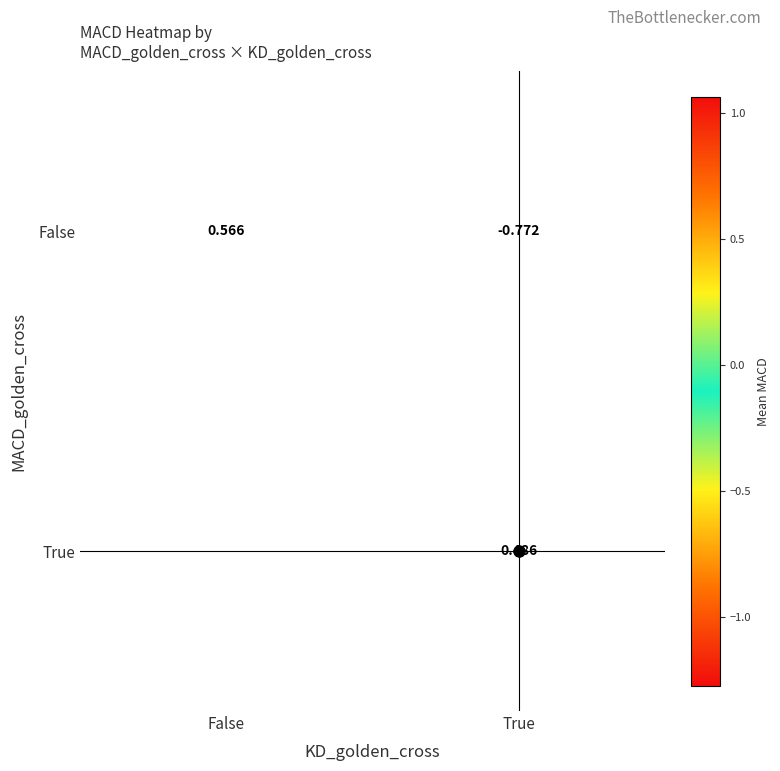

What is the sum of all False values?

-0.2